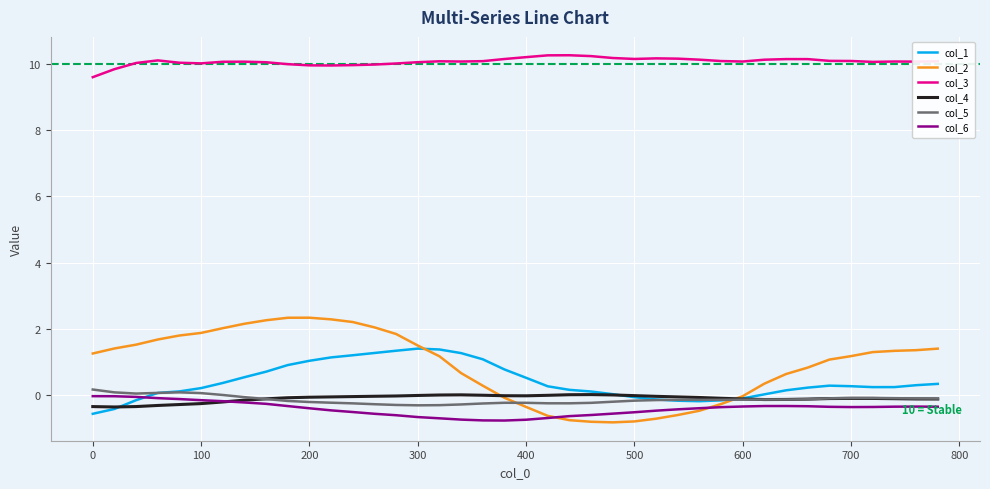

True or false: col_6 and col_3 intersect in this chart.

False